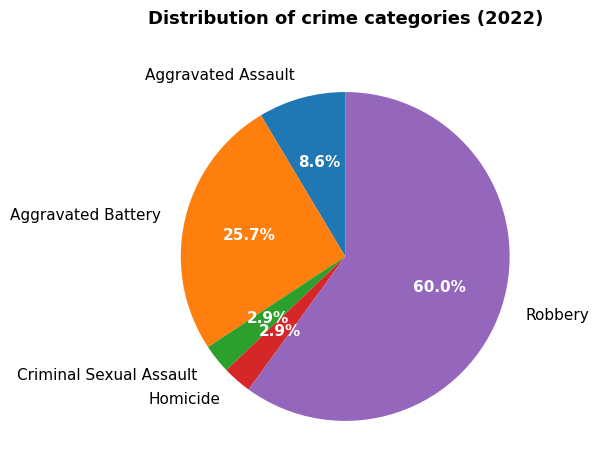

To the nearest percent, what is the average slice percentage?

20%